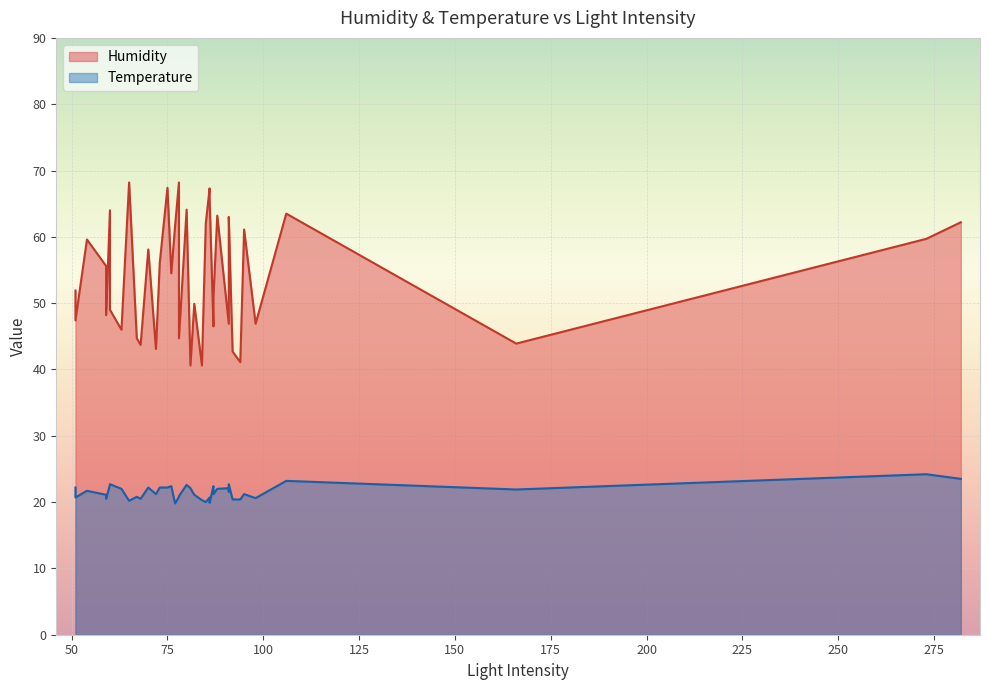

Does the chart display data point markers on the line(s)?

No